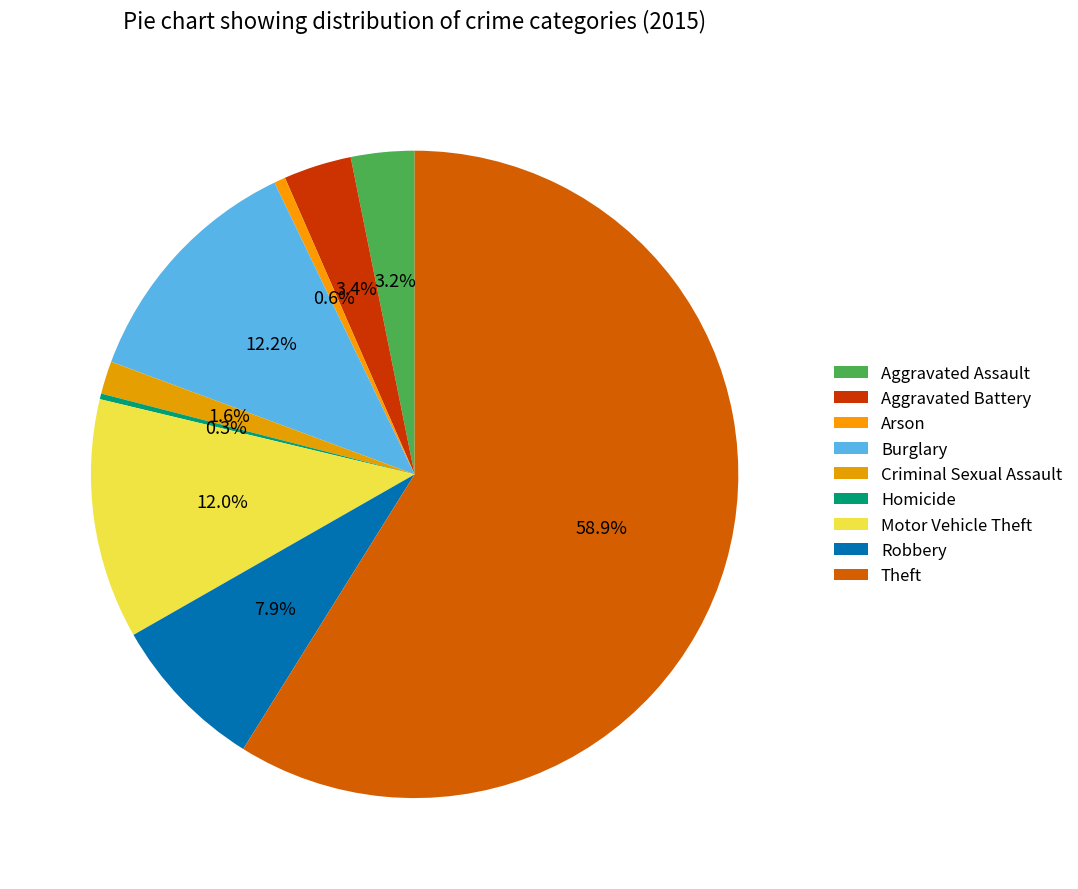

What is the total percentage of Burglary and Homicide?

12.5%